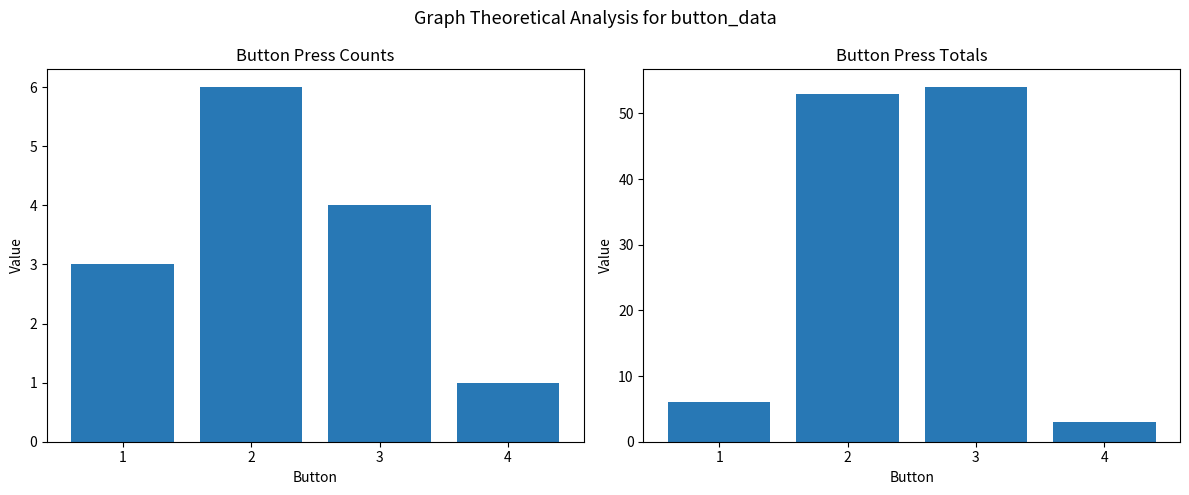

Count the Button Press Counts values in the range 3 to 6.

3